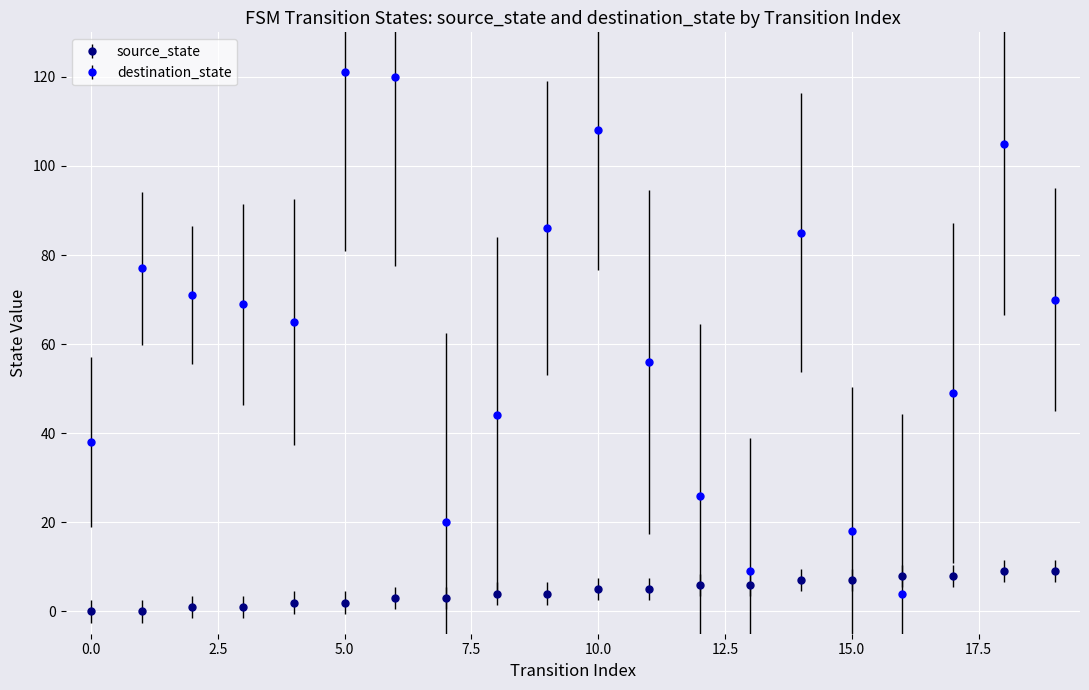

Which series has the largest total across all categories?

destination_state